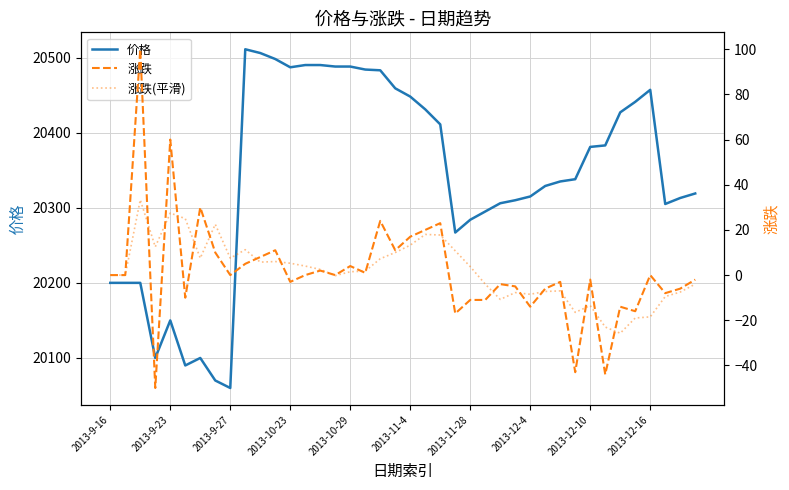

How many lines are shown in the chart?

3